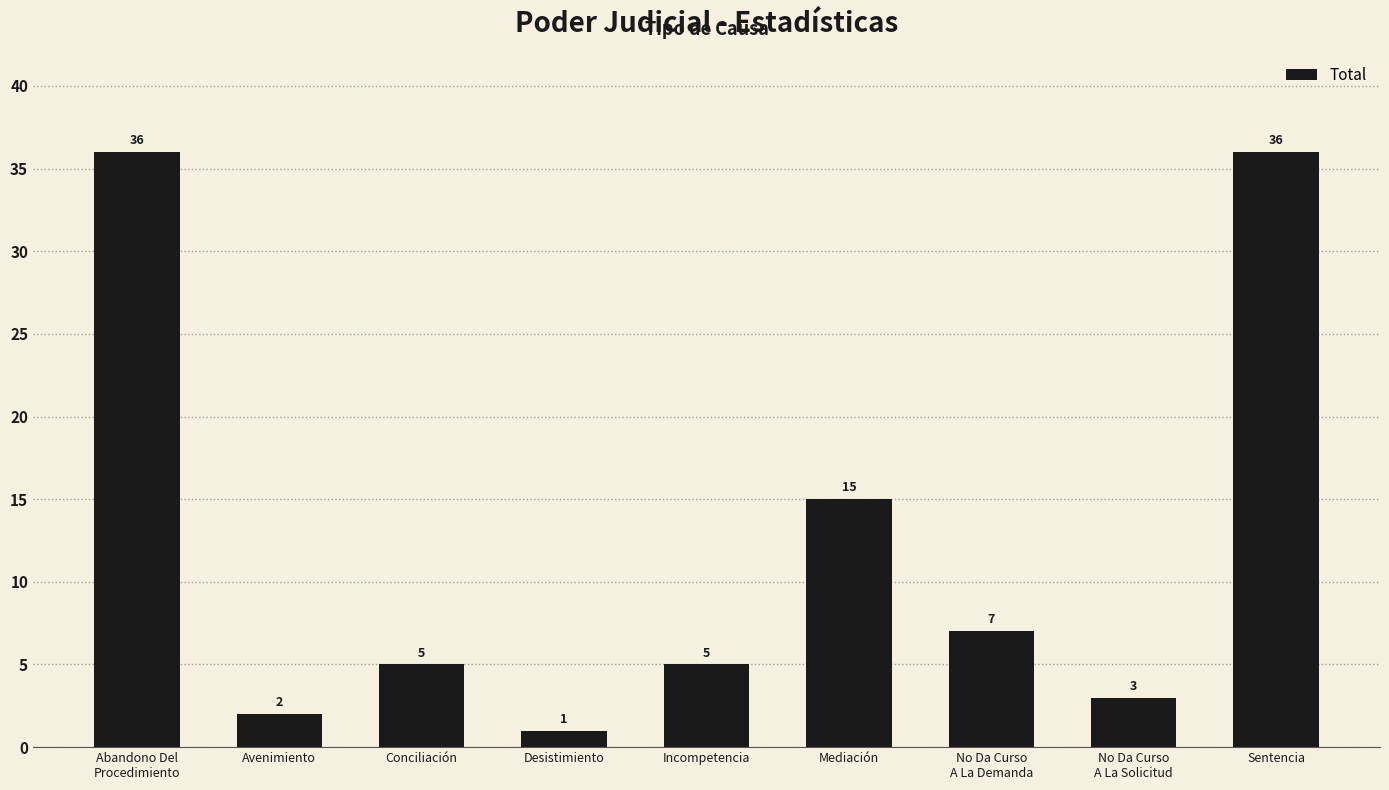

What is the ratio of the value at Sentencia to the value at Incompetencia?

7.2